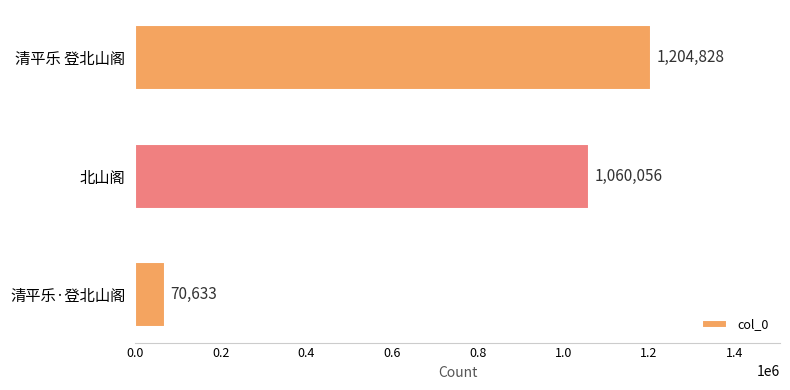

What is the smallest value displayed?

70633